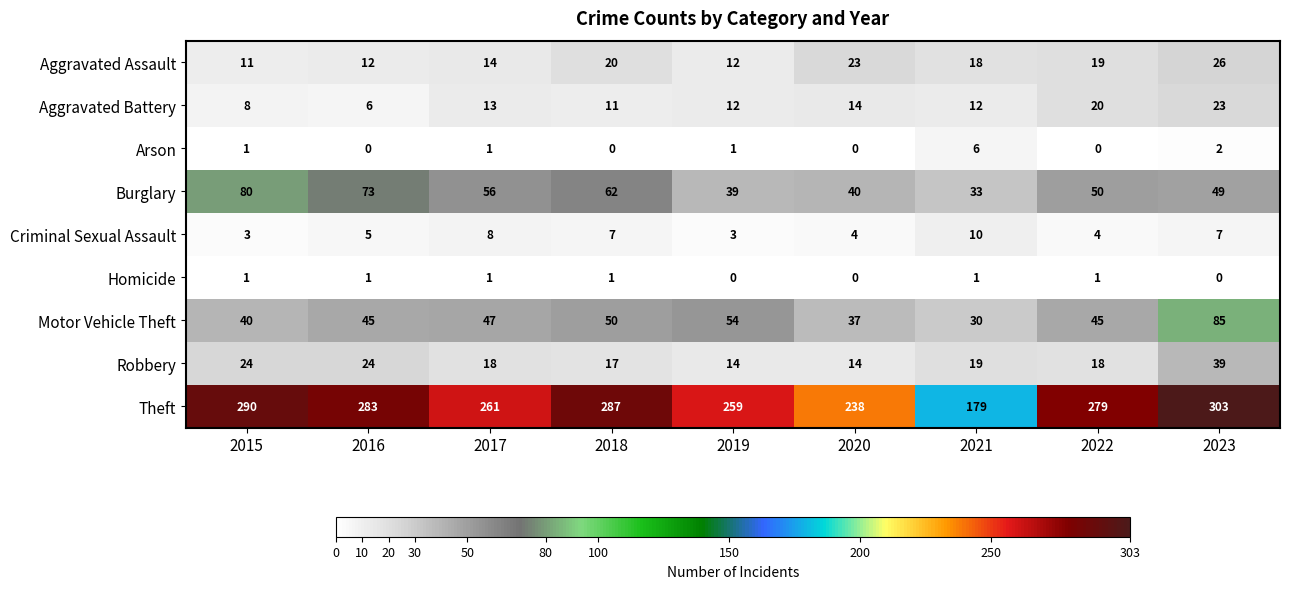

Which series changed the most between 2019 and 2023?

Theft